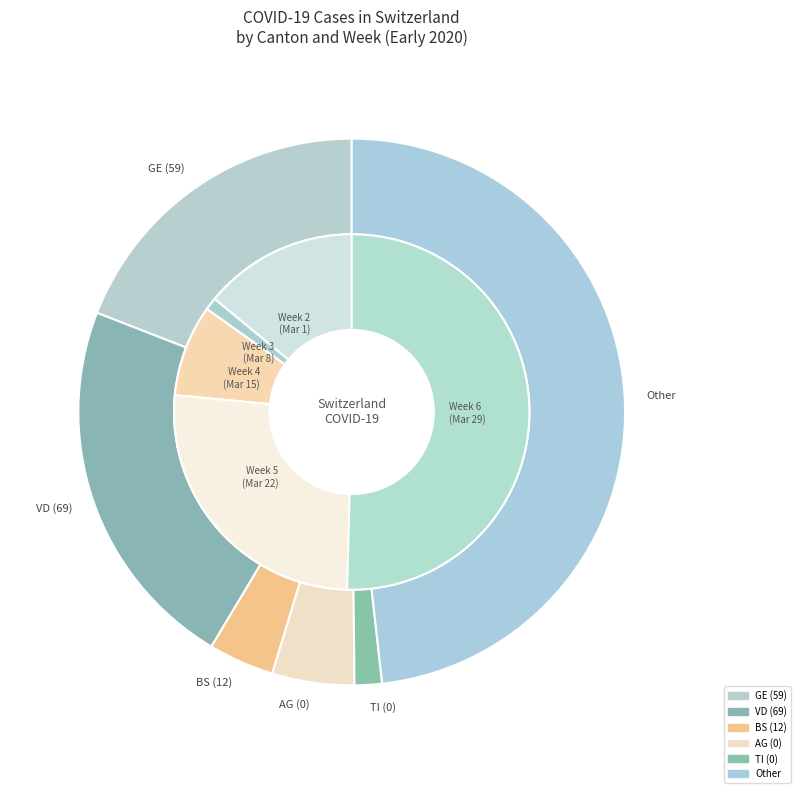

Is ch_values the majority of the pie?

No